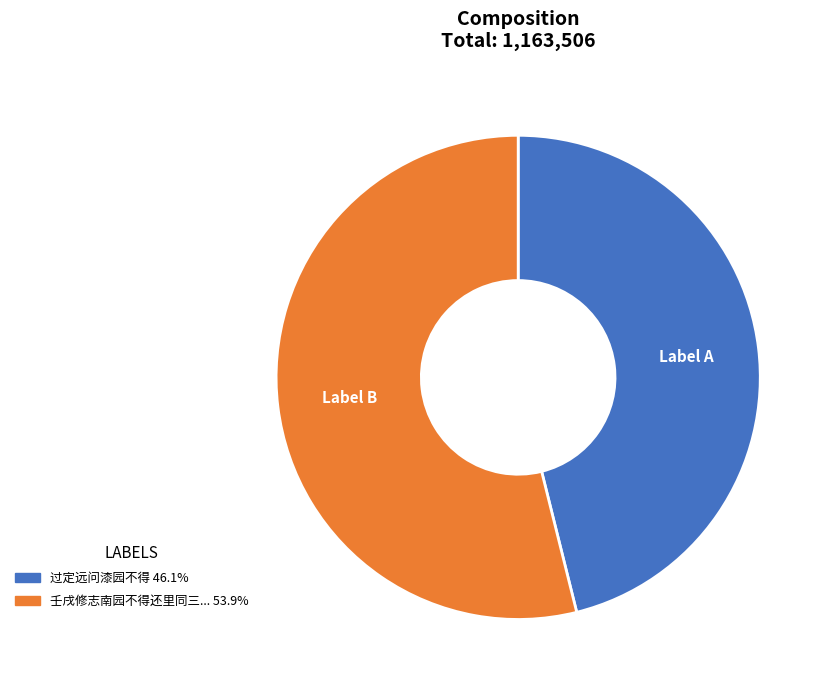

Is there a majority slice in this chart?

Yes